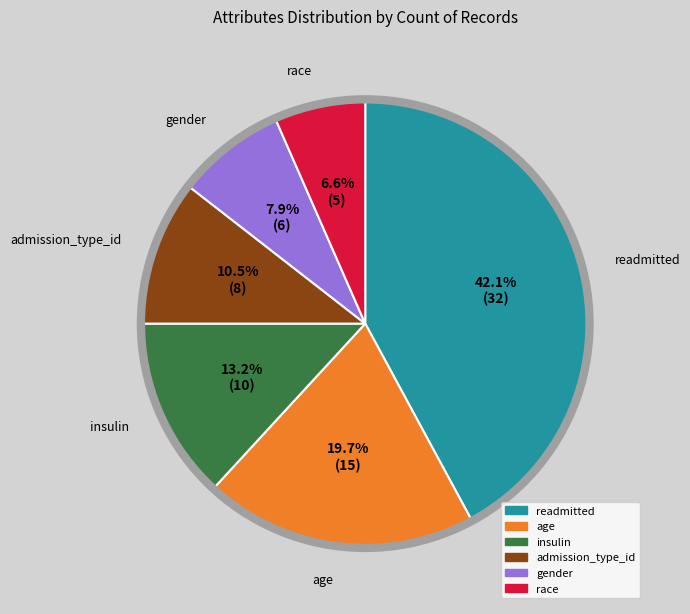

Which category has the biggest portion of the pie?

readmitted